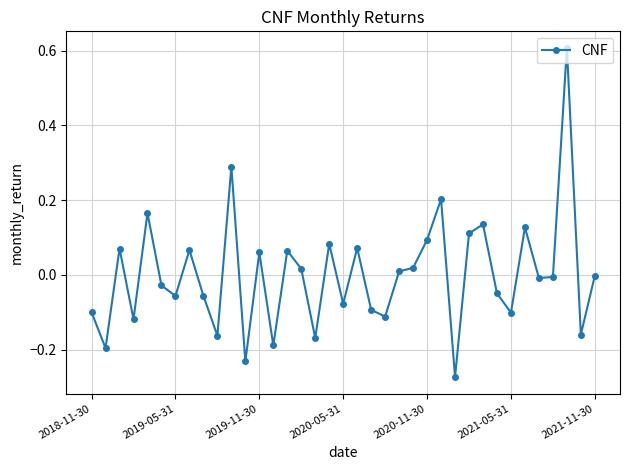

True or false: there are more than 1 points higher than both neighbors.

True